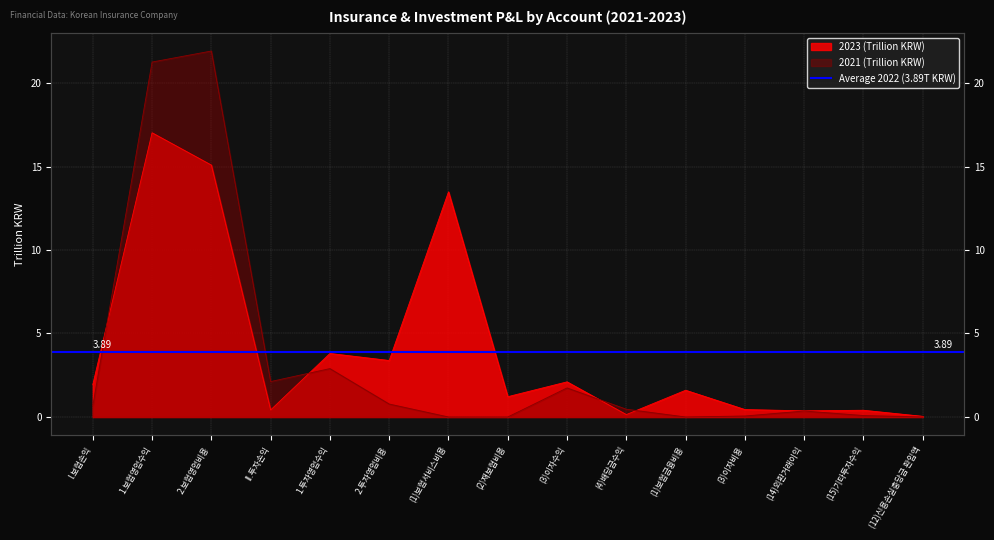

How many intersections are there between 2021 and 2023?

4